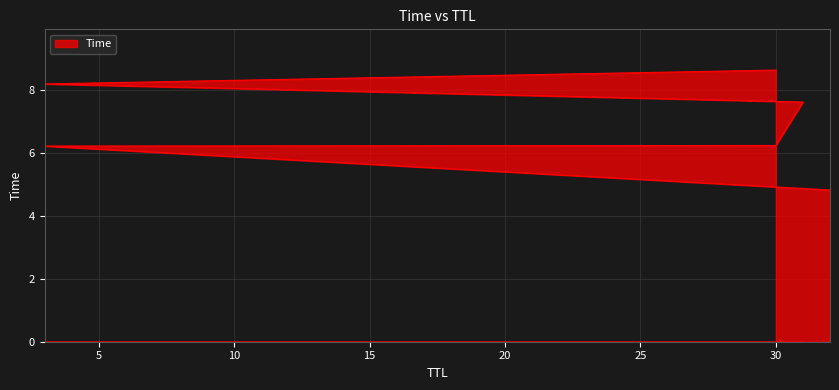

What is the maximum value shown in the chart?

8.6